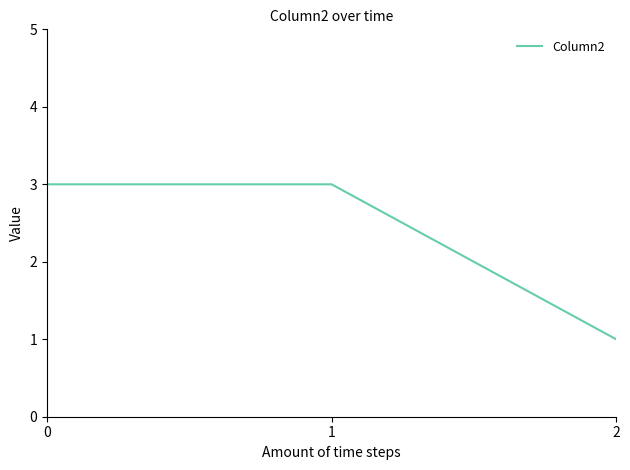

What is the ratio of the value at 0 to the value at 1?

1.0